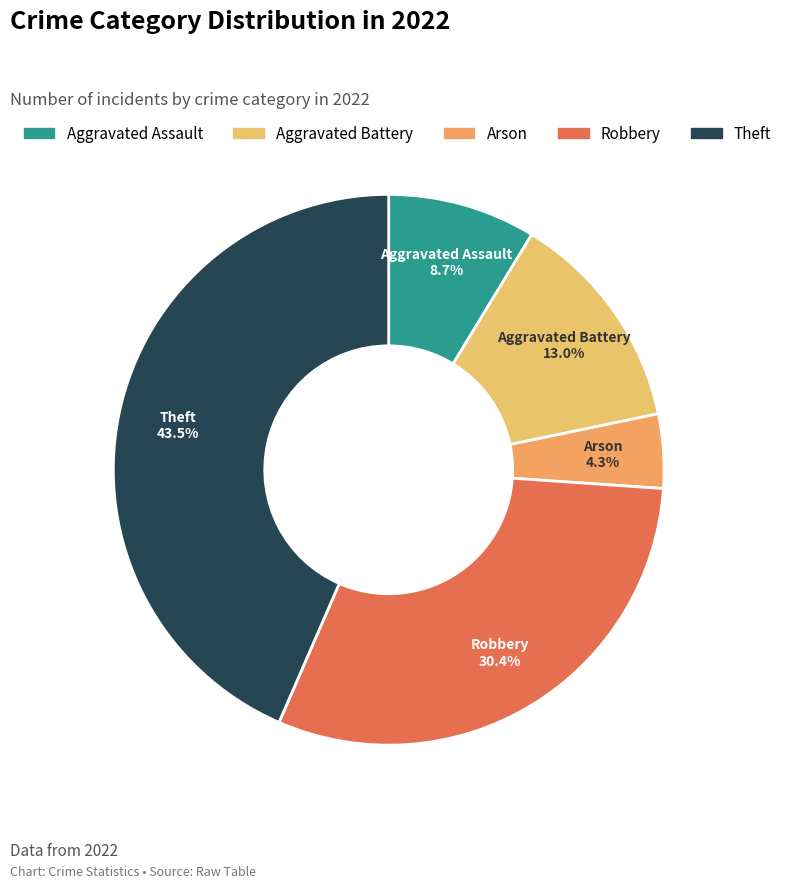

How much of the chart is everything except Theft?

56.5%